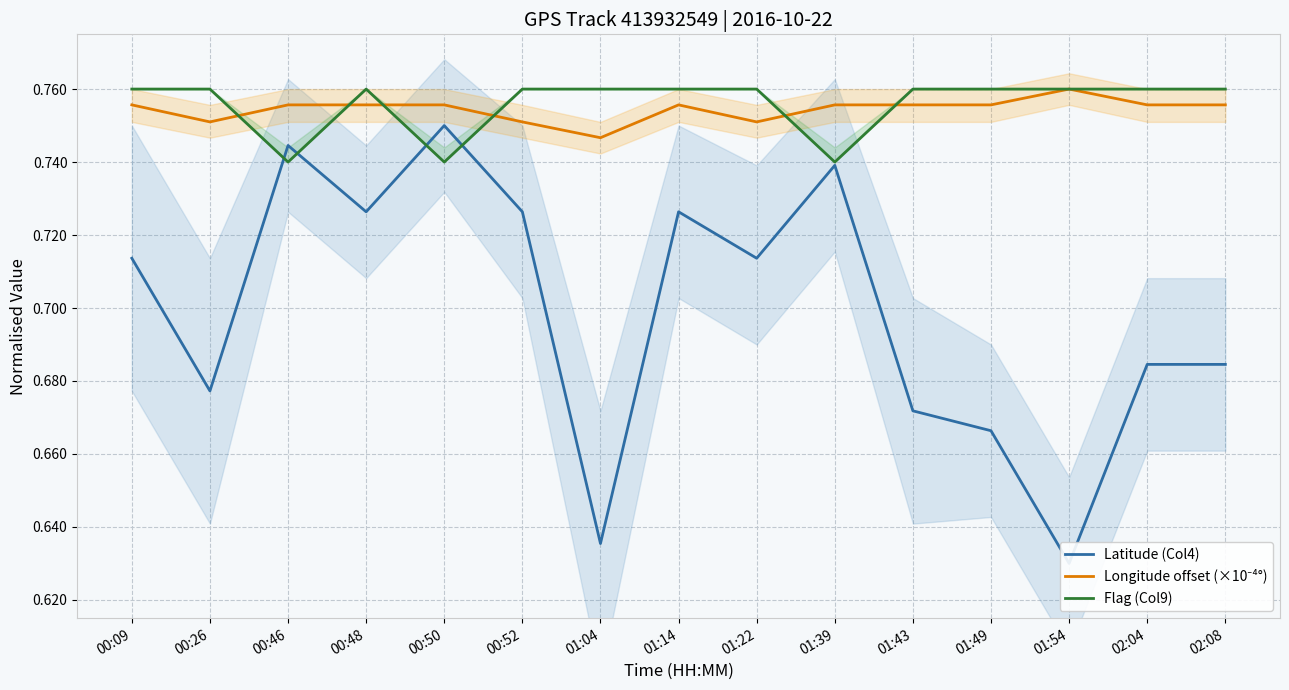

The Latitude (Col4) series shows 0.8 at 00:50. True or false?

True